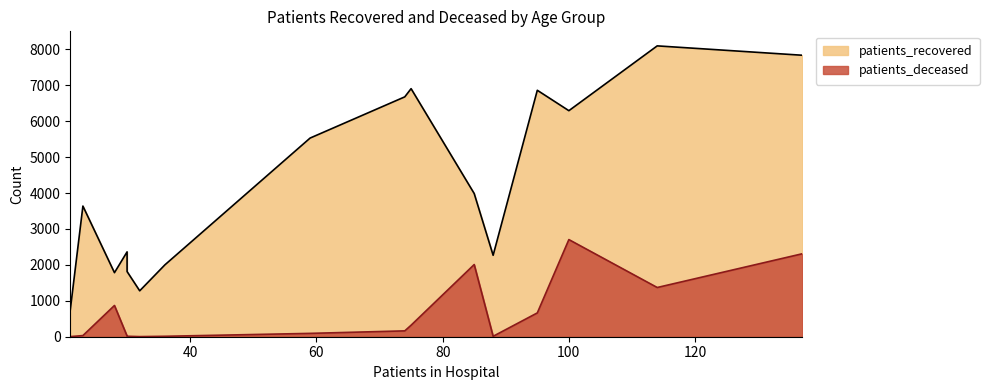

The value of patients_deceased at 45 - 49 is 32. True or false?

True